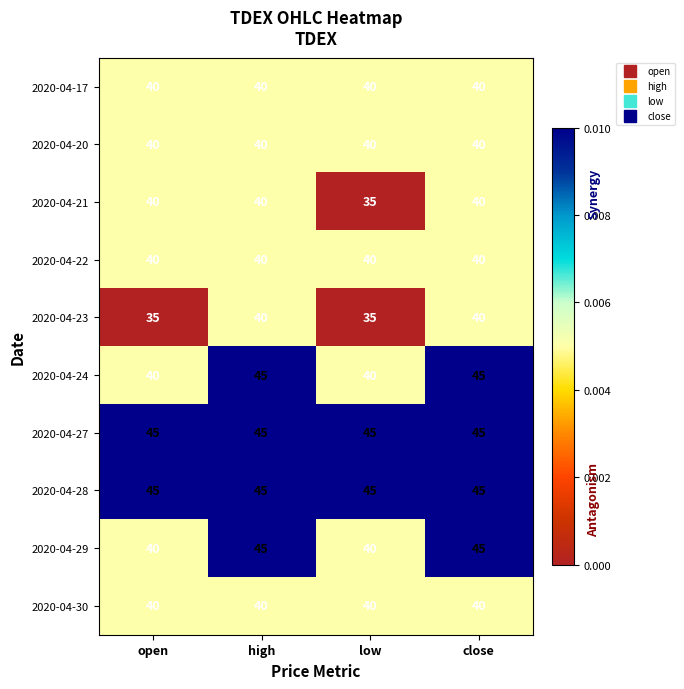

What is the spread (max minus min) of values at low?

10